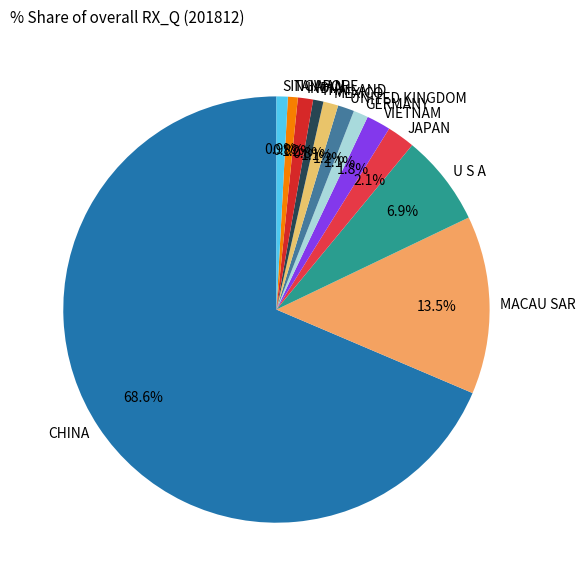

Is it true that CHINA is 69% of the pie?

True